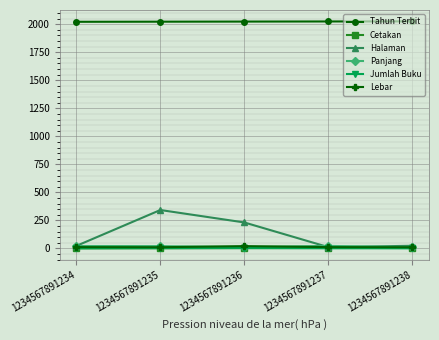

In Halaman, how many points are higher than both neighbors (excluding endpoints)?

1